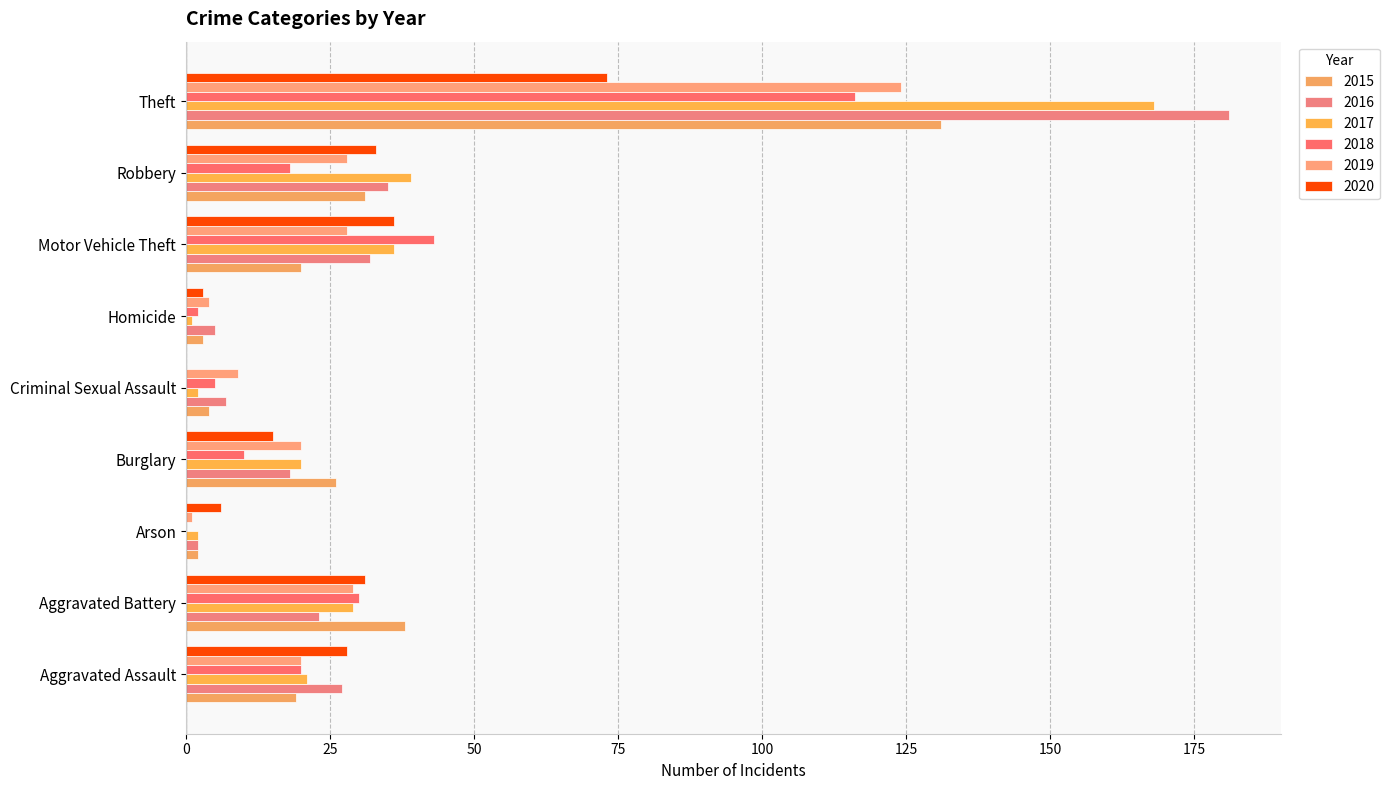

True or false: 2019 has a value of 17 at Motor Vehicle Theft.

False